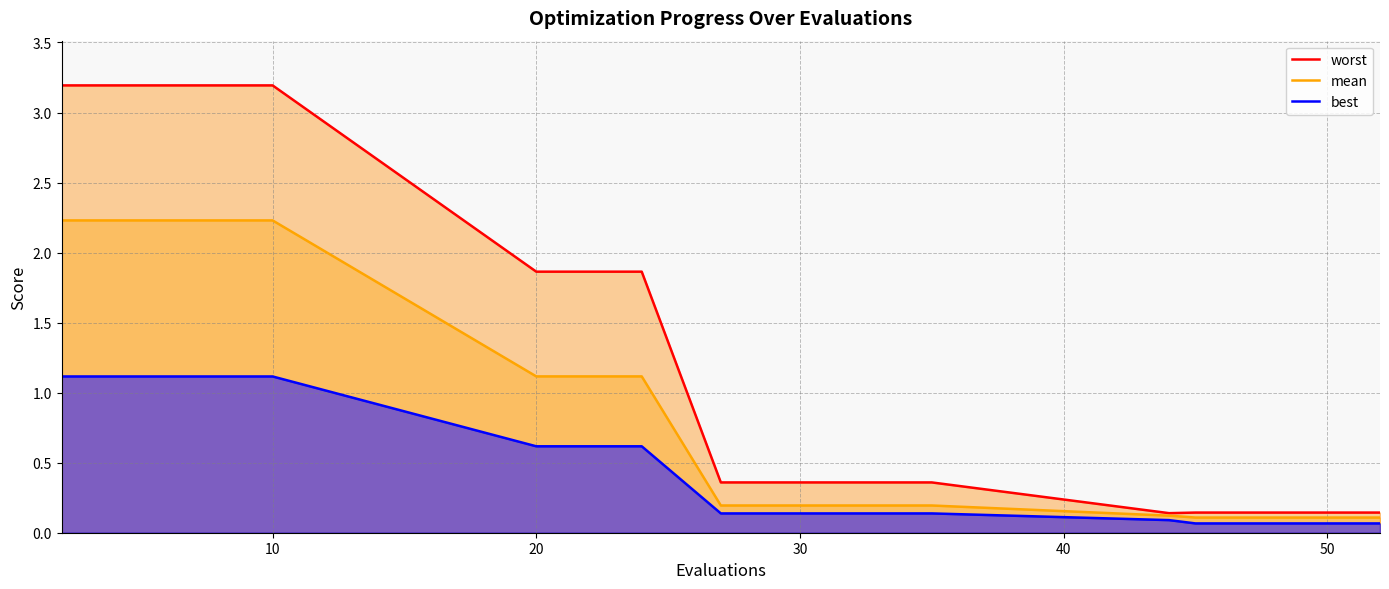

True or false: worst and best intersect in this chart.

False